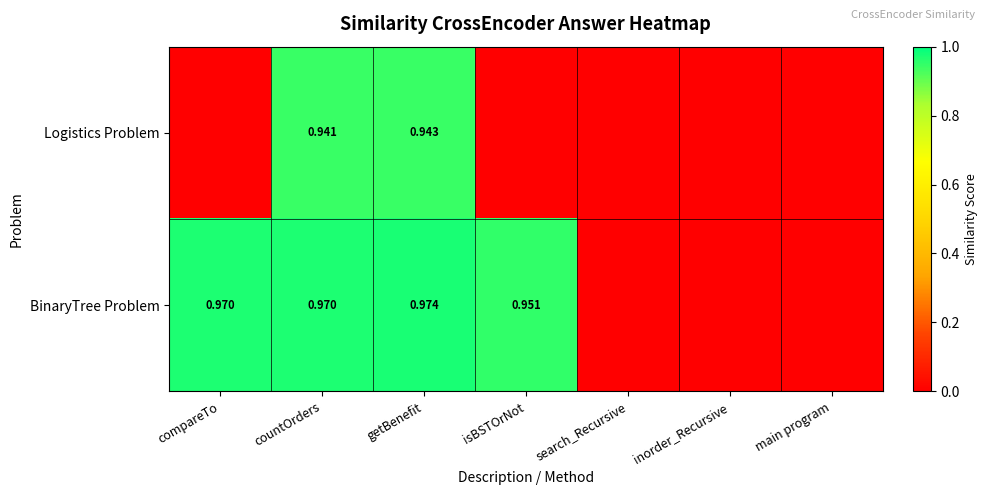

At countOrders, list the series in order from smallest to largest.

Logistics Problem, BinaryTree Problem